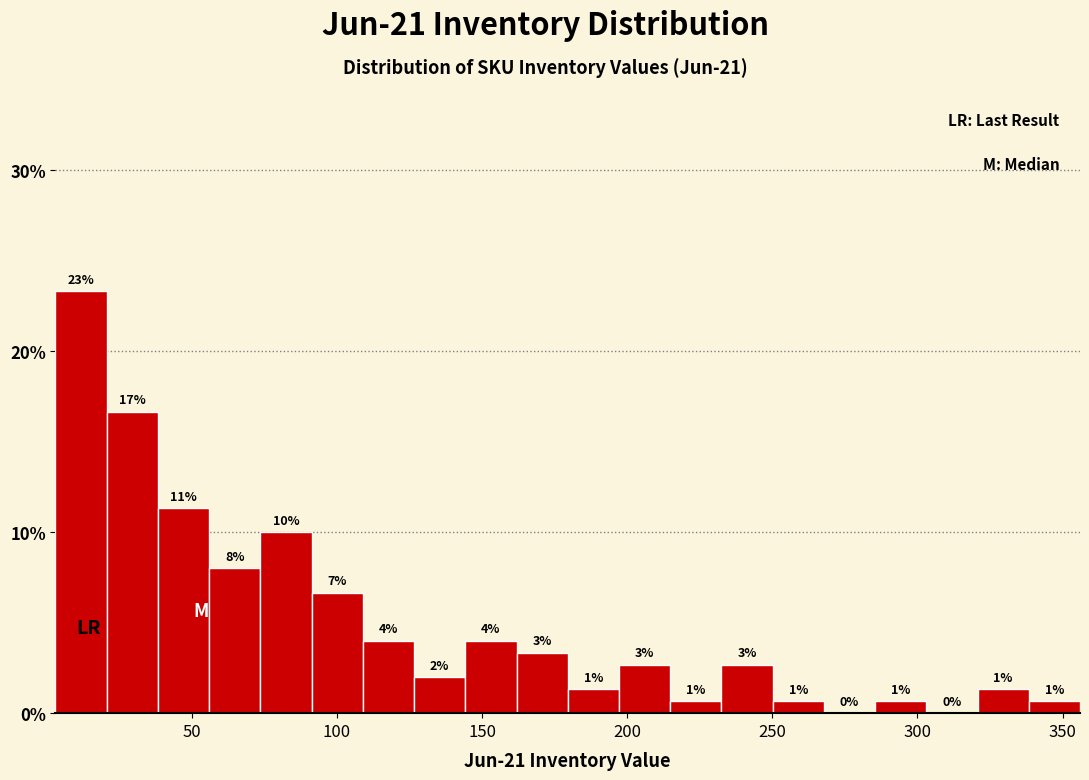

Around what value on the x-axis is the tallest bar? Give the approximate position of its centre, as read against the axis.

10